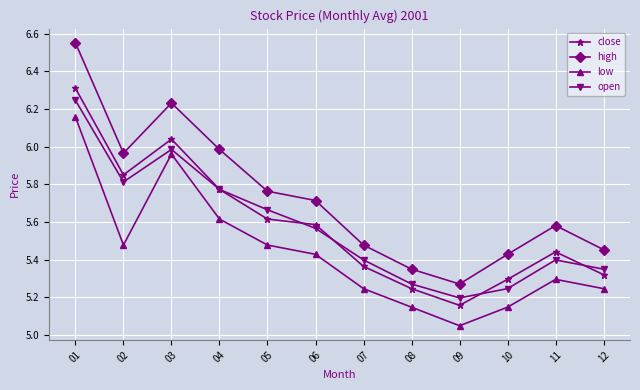

Is it true that close equals 5.8 at 04?

True